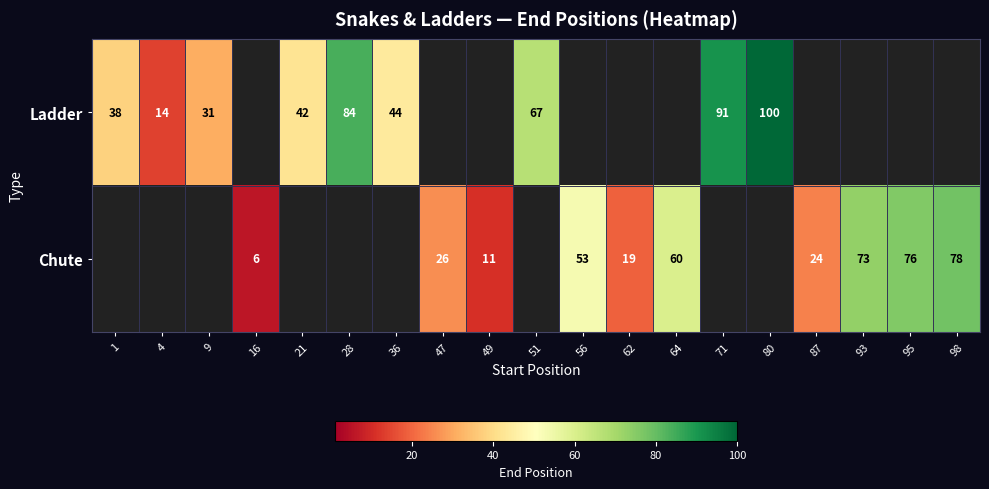

The Ladder series shows 8 at 9. True or false?

False